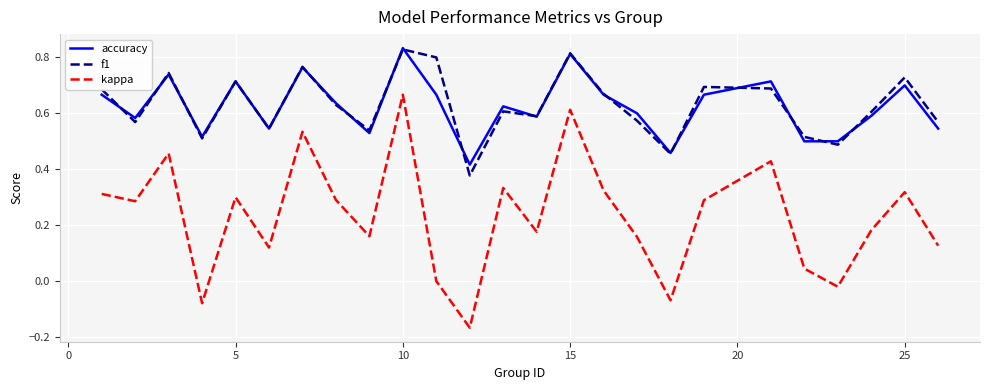

Which series has the widest spread of values?

kappa